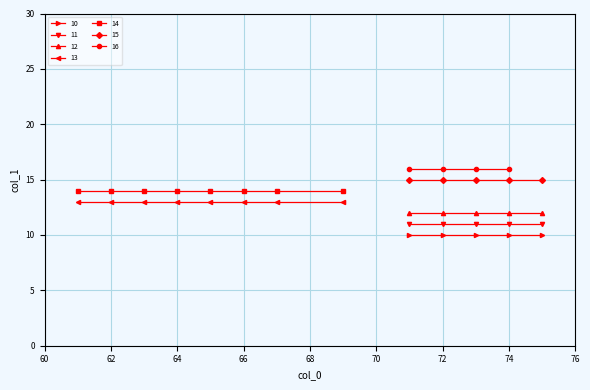

Reading left to right, extract all data points from this chart.

13	14	13	14	13	14	13	14	13	14	13	14	13	14	13	14	10	11	12	15	16	10	11	12	15	16	10	11	12	15	16	10	11	12	15	16	10	11	12	15